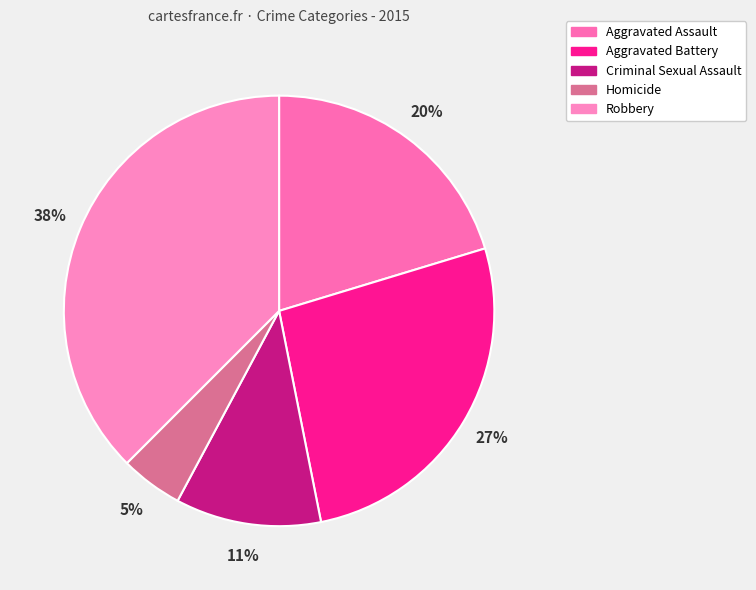

What percentage is the Criminal Sexual Assault slice, to the nearest percent?

11%